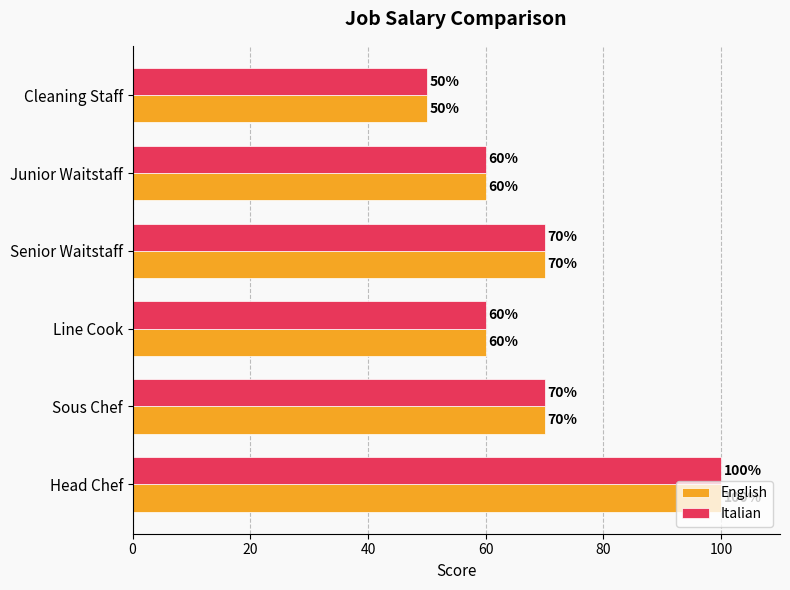

What is the lowest value of the Italian series?

50